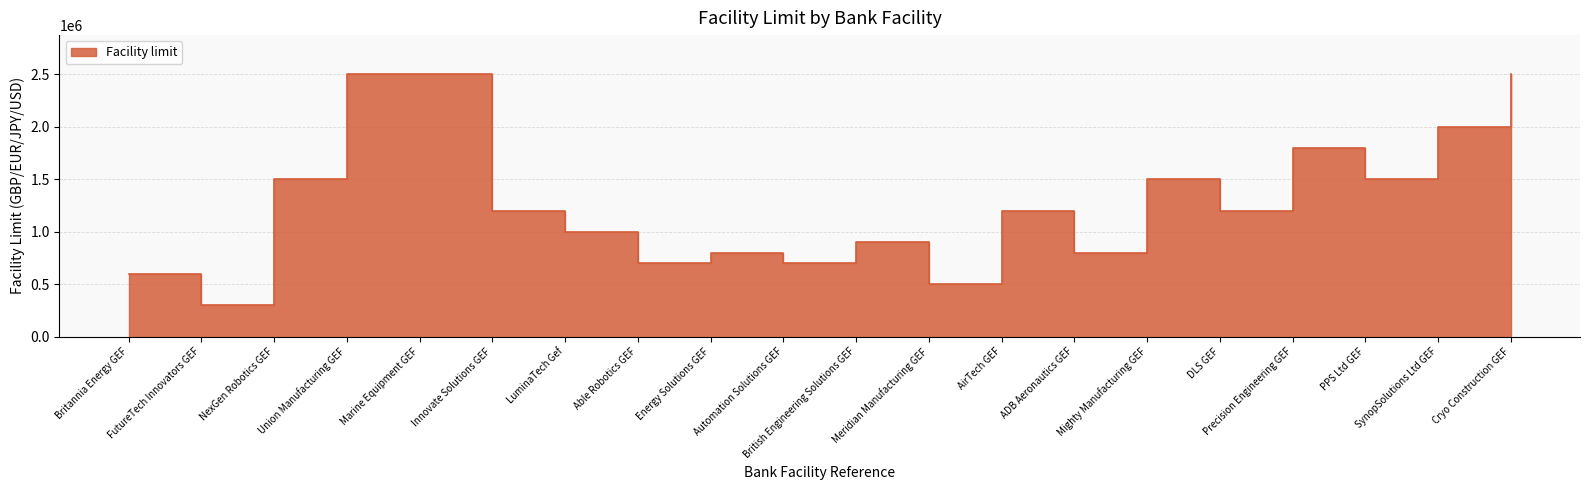

What is the difference between the maximum and minimum values?

2200000